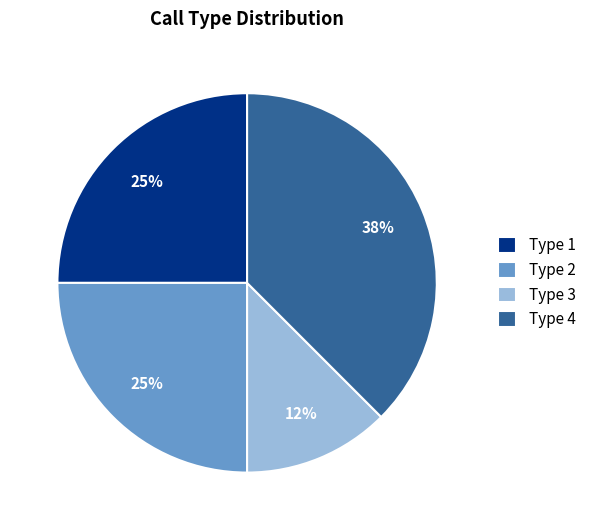

How many segments does this pie chart have?

4